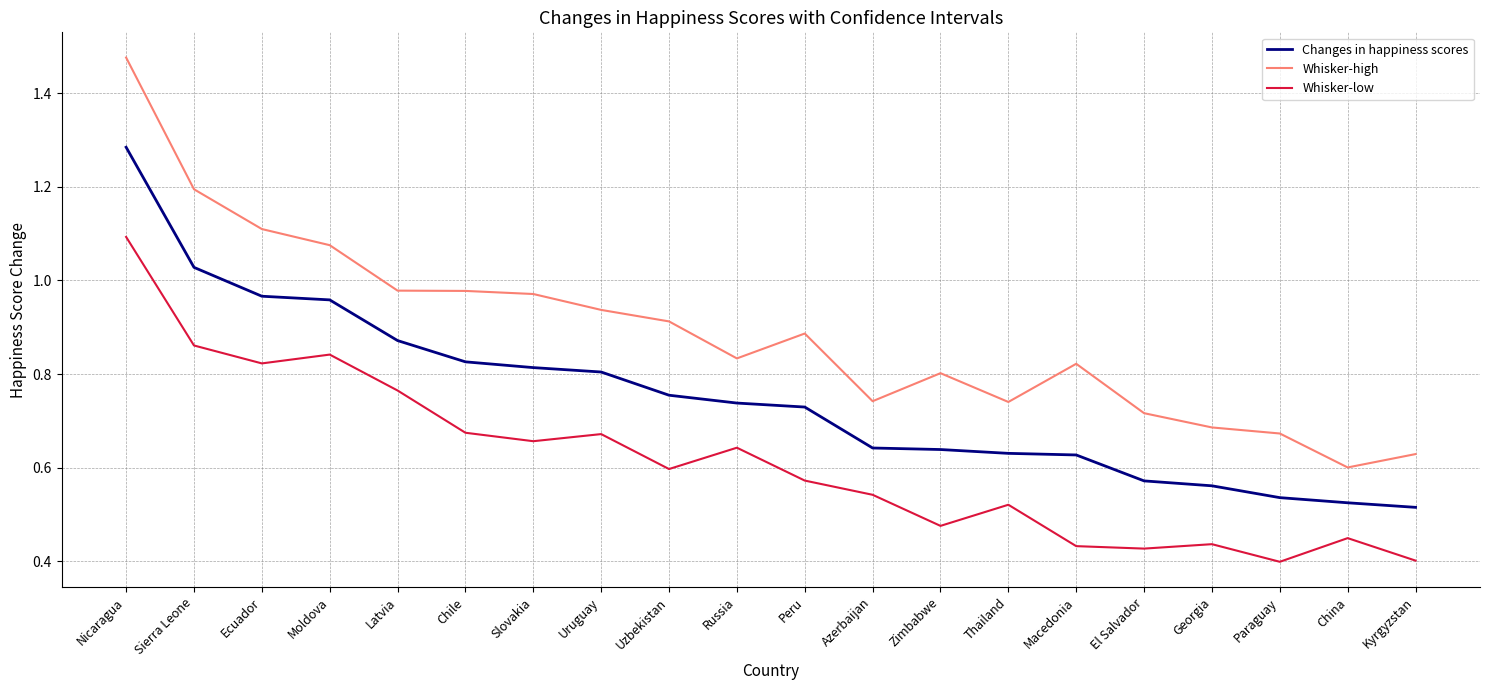

Which label corresponds to the largest value in the chart?

Nicaragua